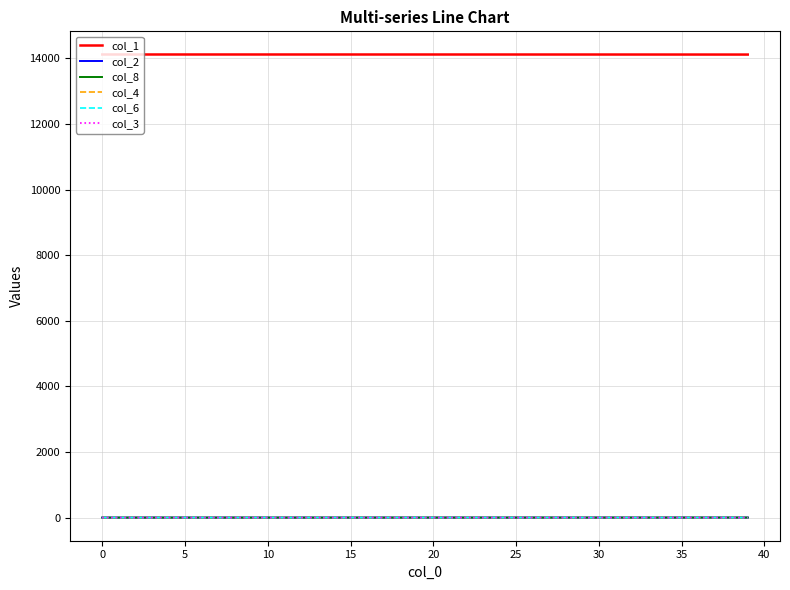

Which series has the largest total across all categories?

col_1